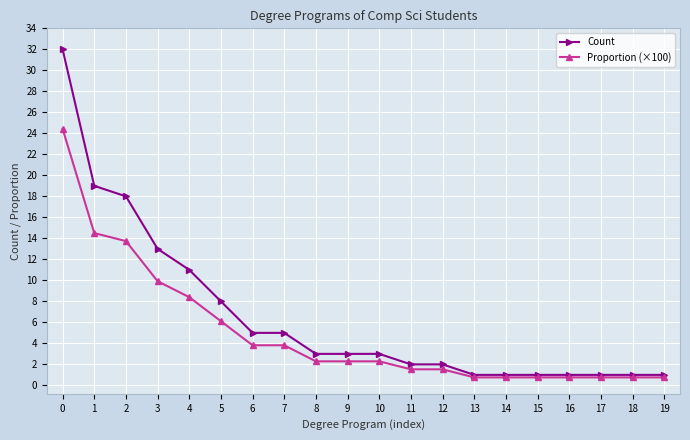

What is the maximum value for Proportion (×100)?

24.4